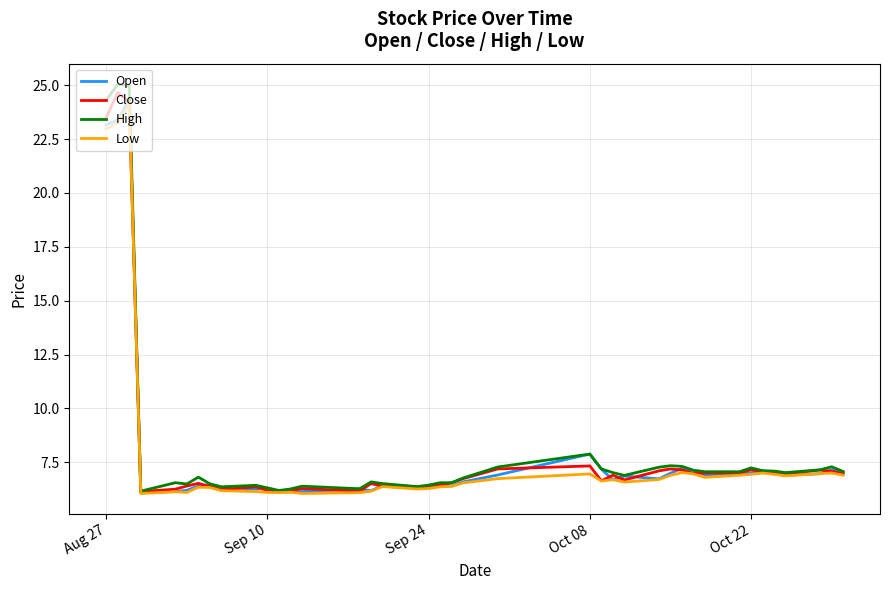

What is the maximum value for Low?

24.1